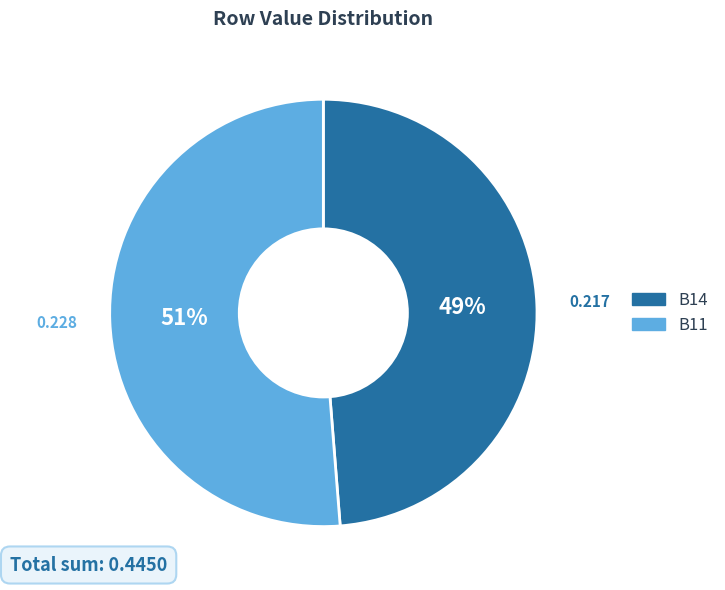

To the nearest percent, what is the average slice percentage?

50%